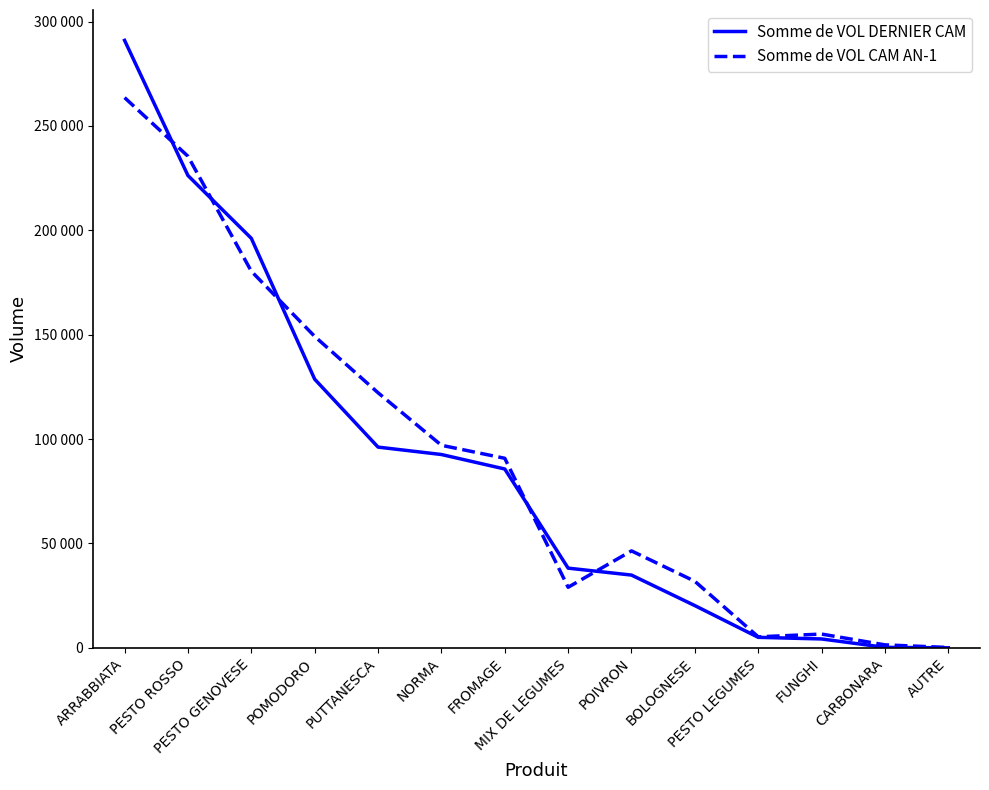

Which series ends up on top after the final intersection of Somme de VOL CAM AN-1 and Somme de VOL DERNIER CAM?

Somme de VOL CAM AN-1